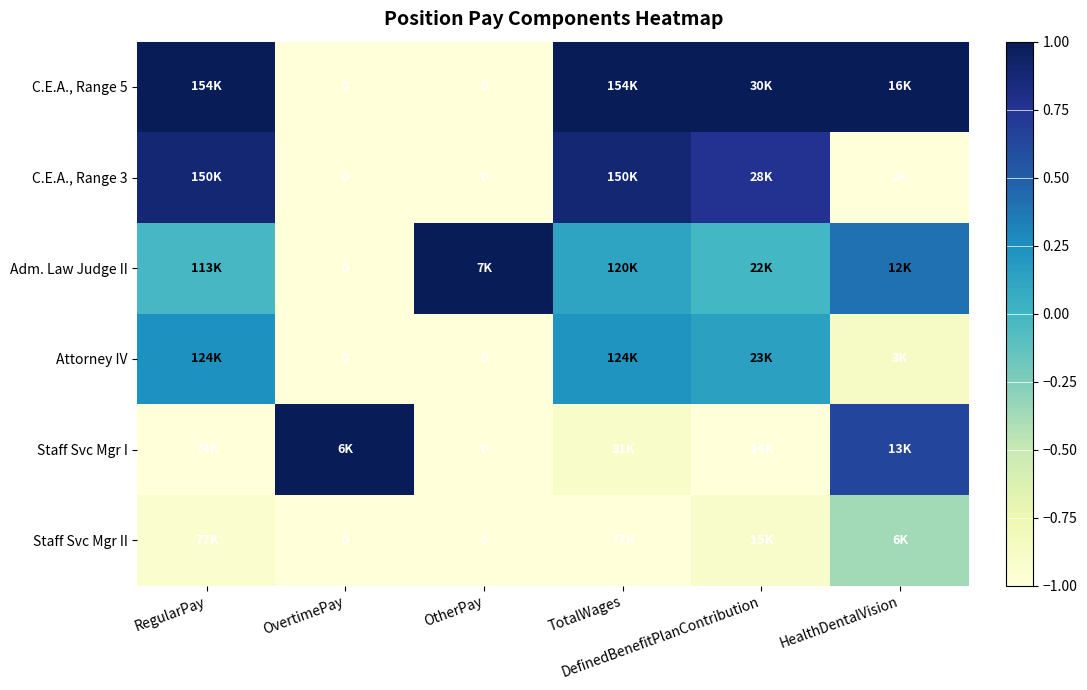

True or false: Staff Svc Mgr II has a value of -0.3 at RegularPay.

False